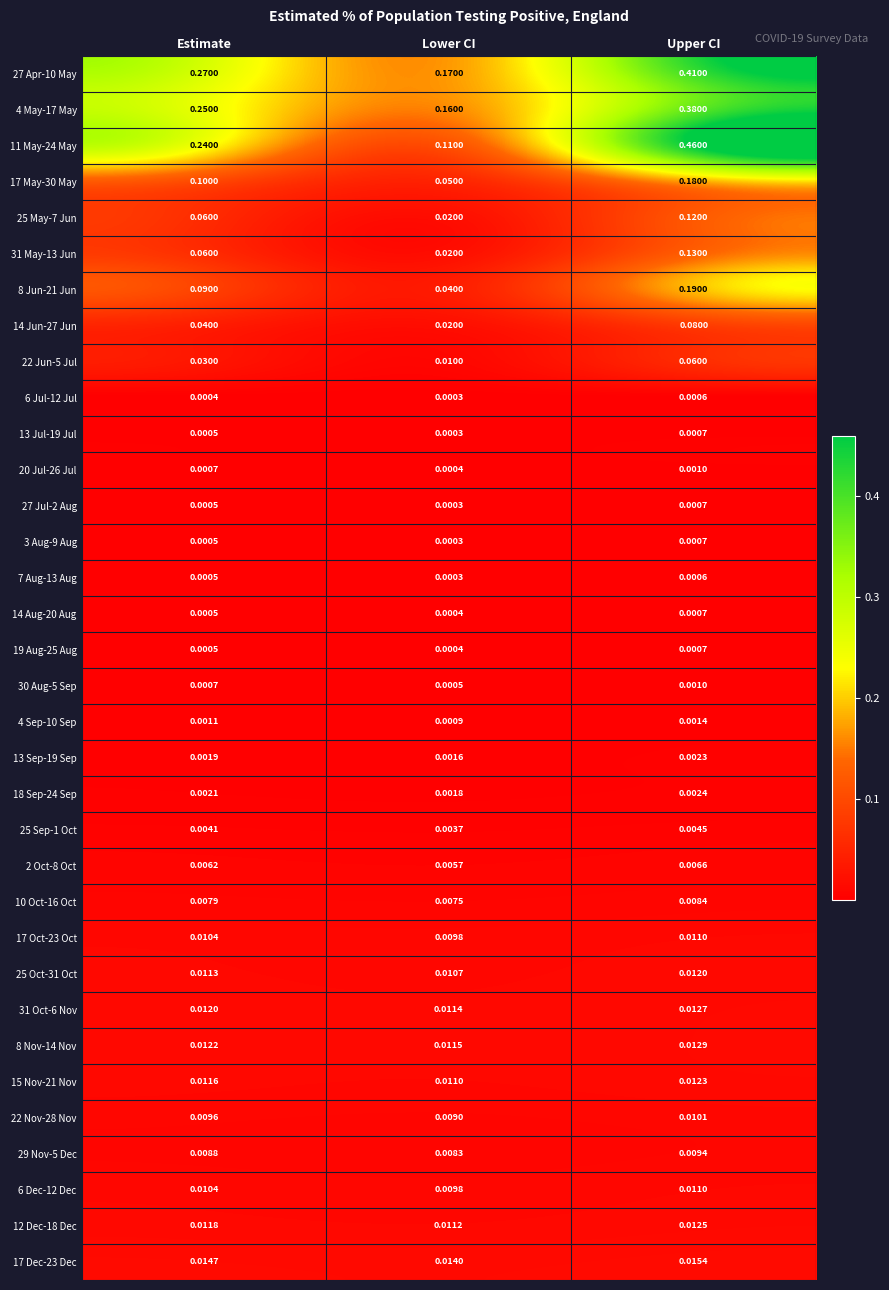

At which label is 2 Oct-8 Oct closest to 0?

Lower CI